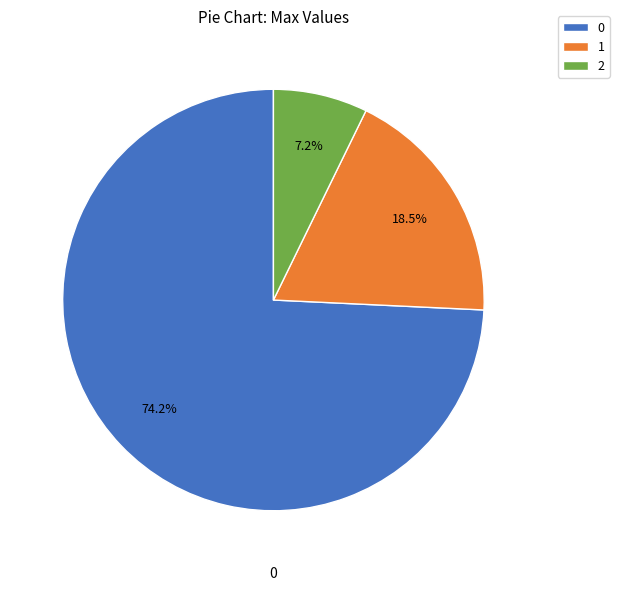

How many segments does this pie chart have?

3